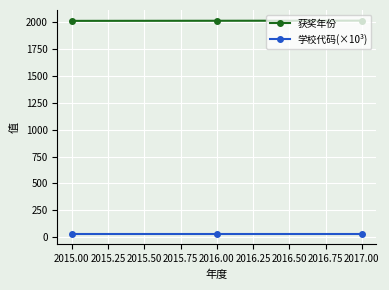

What is the total value across all series at 2015.00?

2046.0